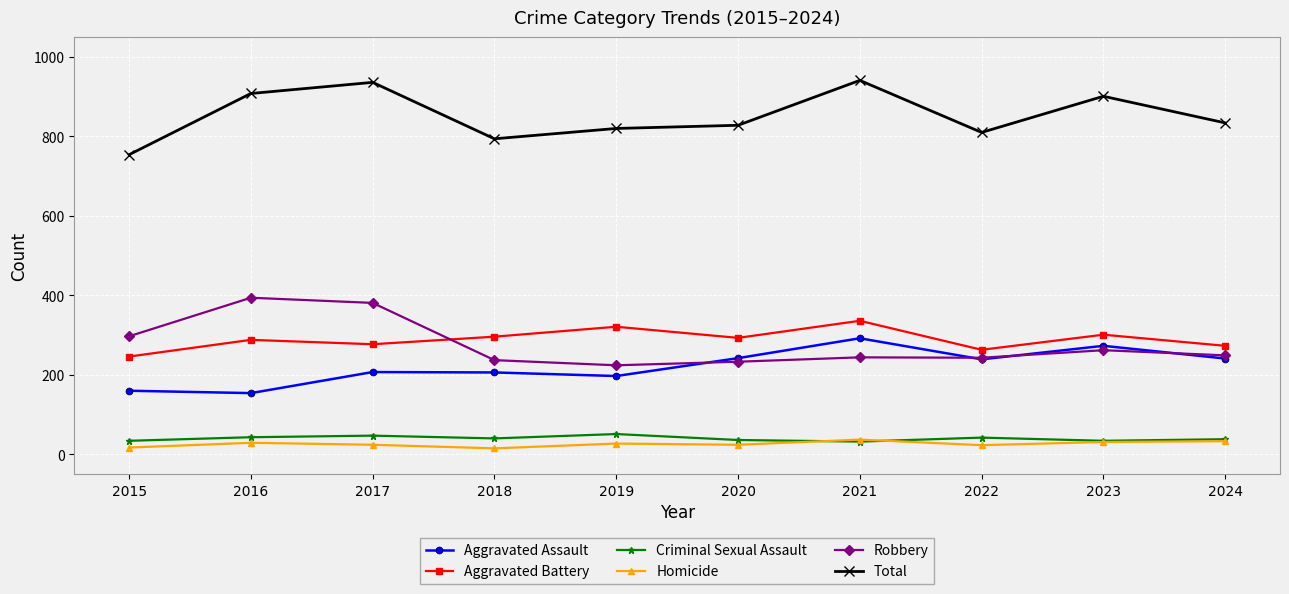

True or false: Aggravated Battery has a value of 144 at 2020.

False